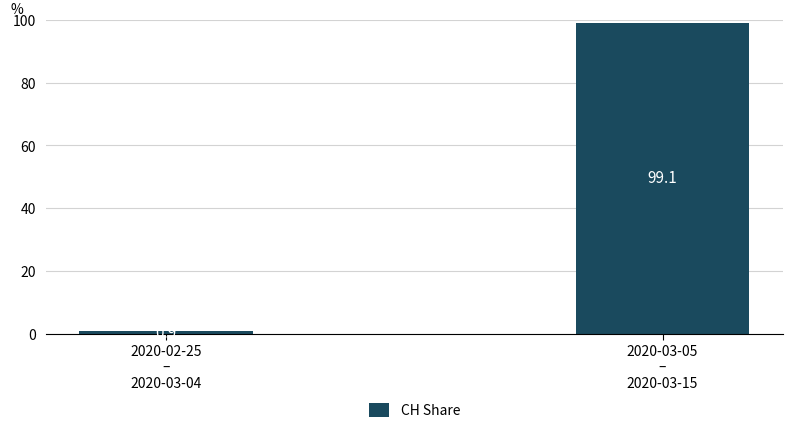

How many bars are there in total?

2